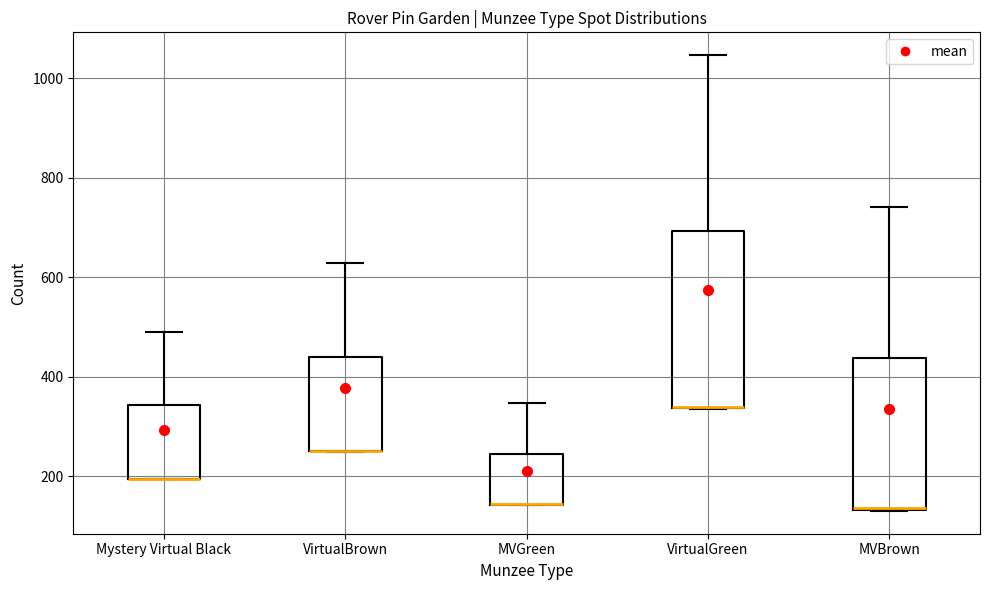

Comparing the boxes themselves (not the whiskers), which one is the tallest?

VirtualGreen